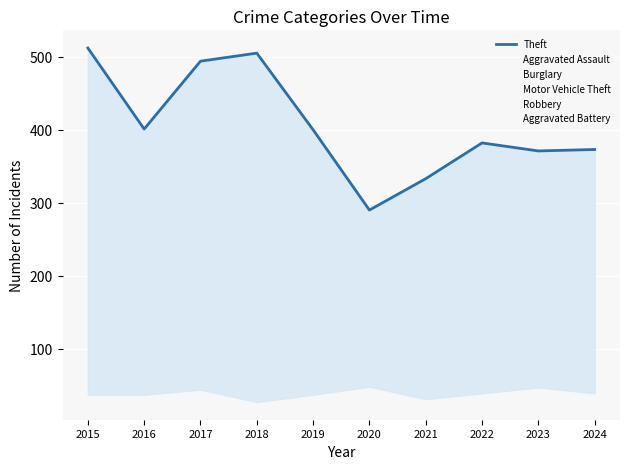

What is the minimum value for Motor Vehicle Theft?

58